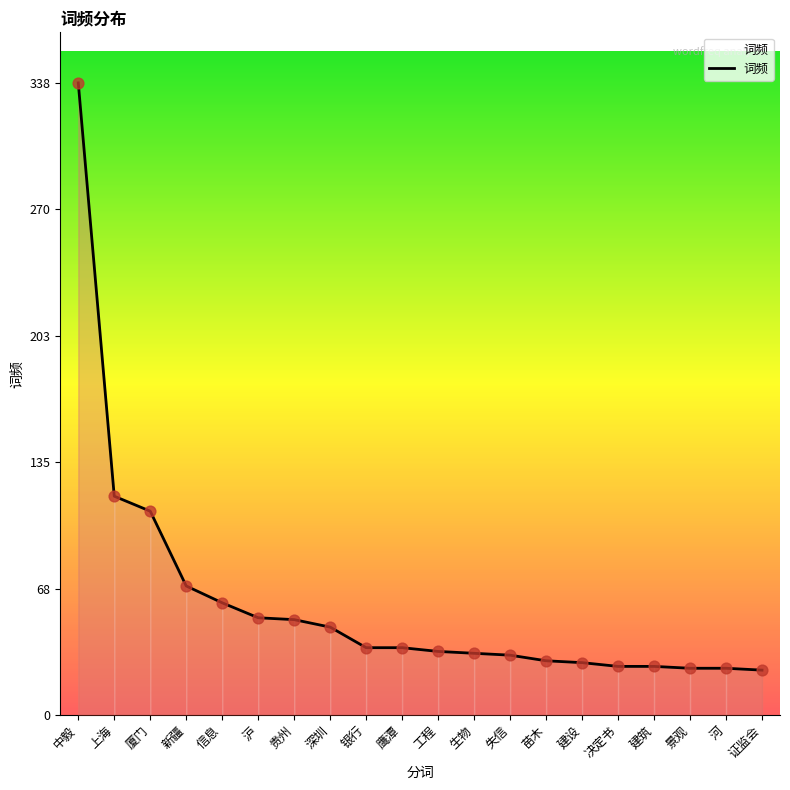

What is the change in value from 中毅 to 工程?

-304